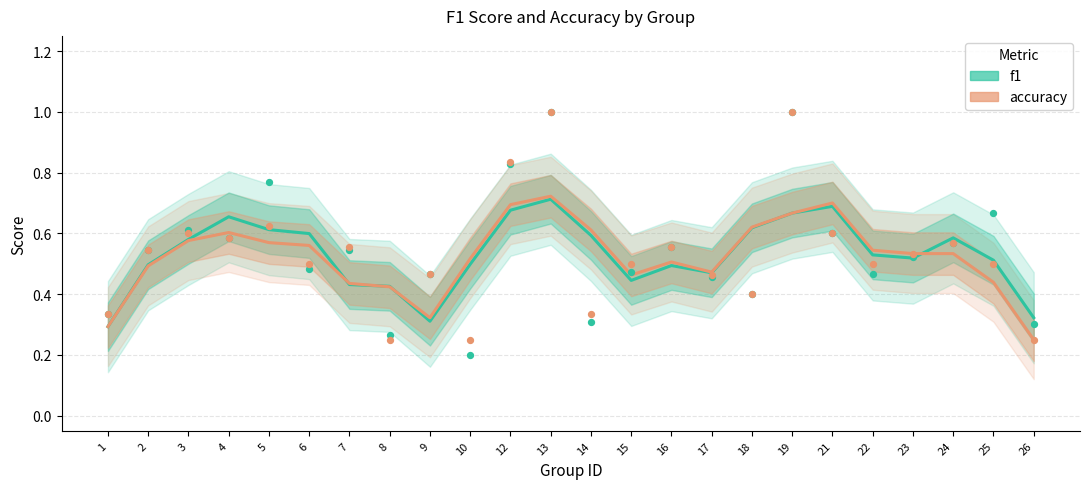

What is the total value across all series at 3?

1.2